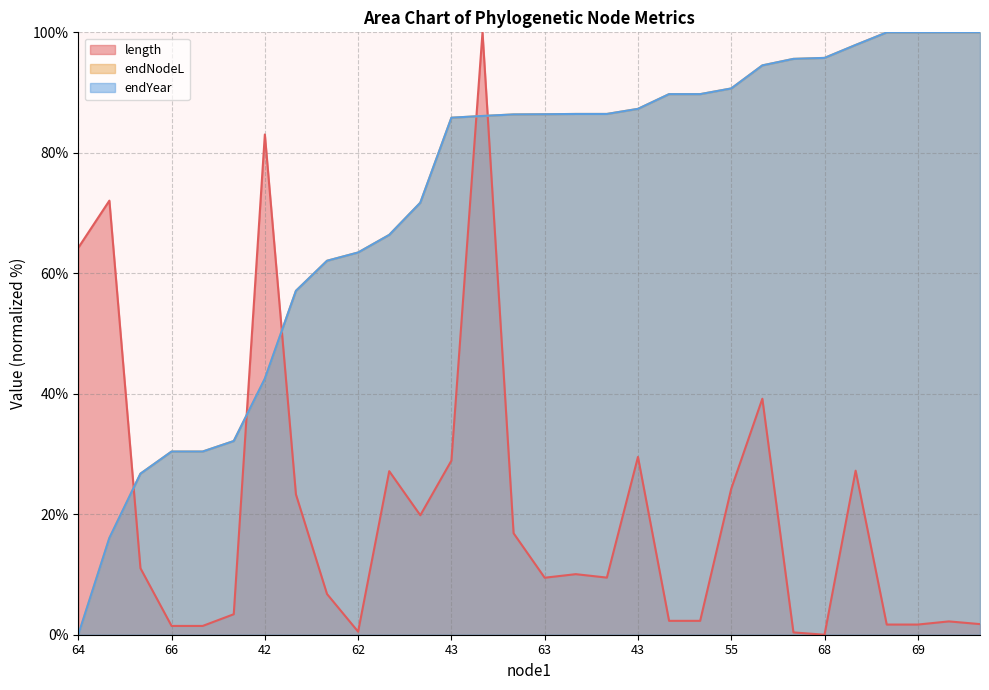

What is the sum of all endYear values?

2157.8